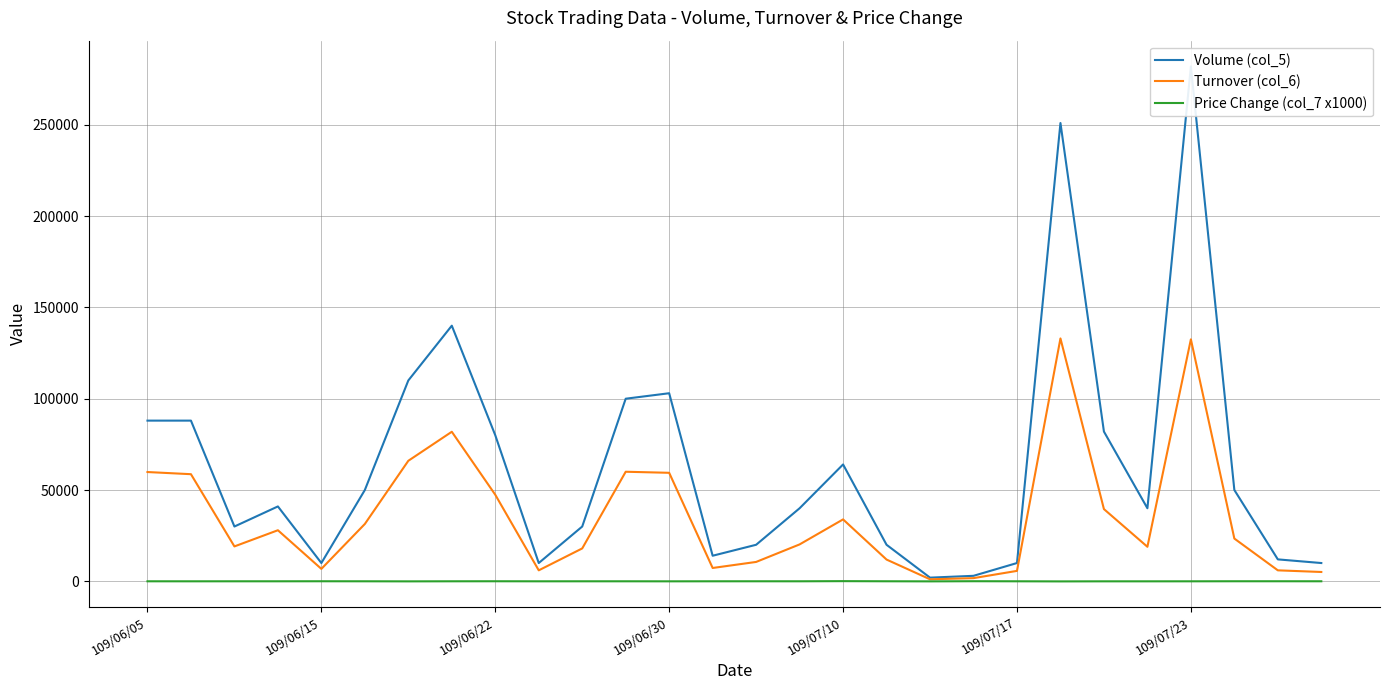

What is the maximum value shown in the chart?

282000